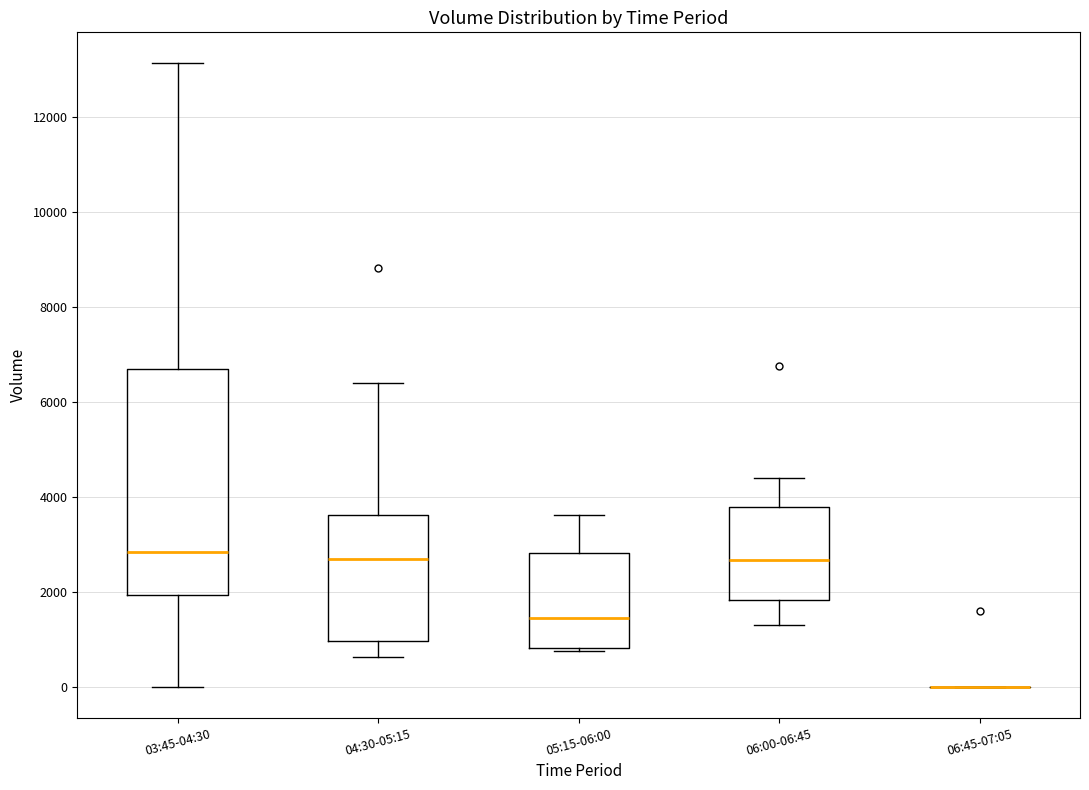

Reading left to right, read every box against the y-axis: the position of its median line, the range the box covers, and the ends of its whiskers. The values are not printed on the chart, so give them approximately, as read against the axis.

03:45-04:30: median 2800, box 2000 to 6600, whiskers 0 to 13200
04:30-05:15: median 2600, box 1000 to 3600, whiskers 600 to 6400
05:15-06:00: median 1400, box 800 to 2800, whiskers 800 (just below the box's lower edge) to 3600
06:00-06:45: median 2600, box 1800 to 3800, whiskers 1200 to 4400
06:45-07:05: box collapsed to a line at 0, whiskers 0 to 0